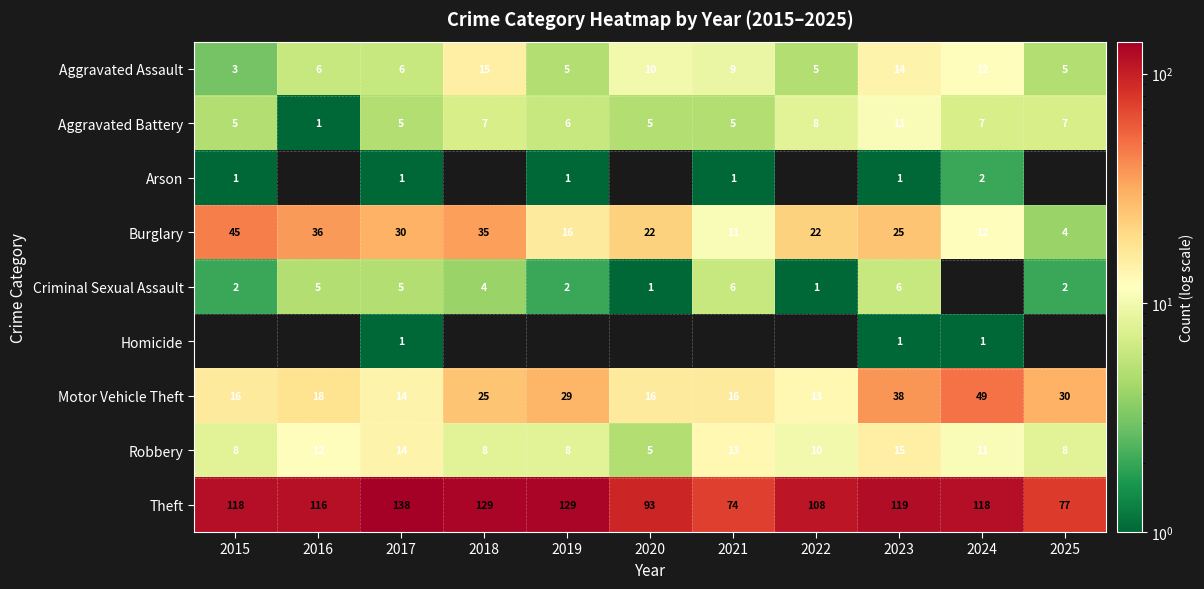

What is the difference between the maximum and minimum values in the Motor Vehicle Theft series?

36